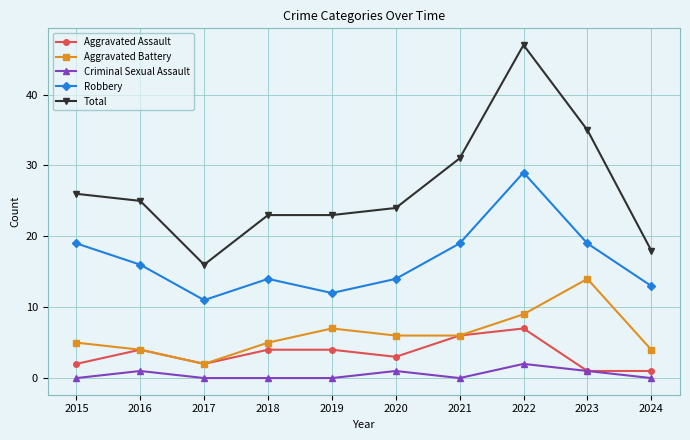

What is the value of the Aggravated Assault point at the 1st from the left?

2